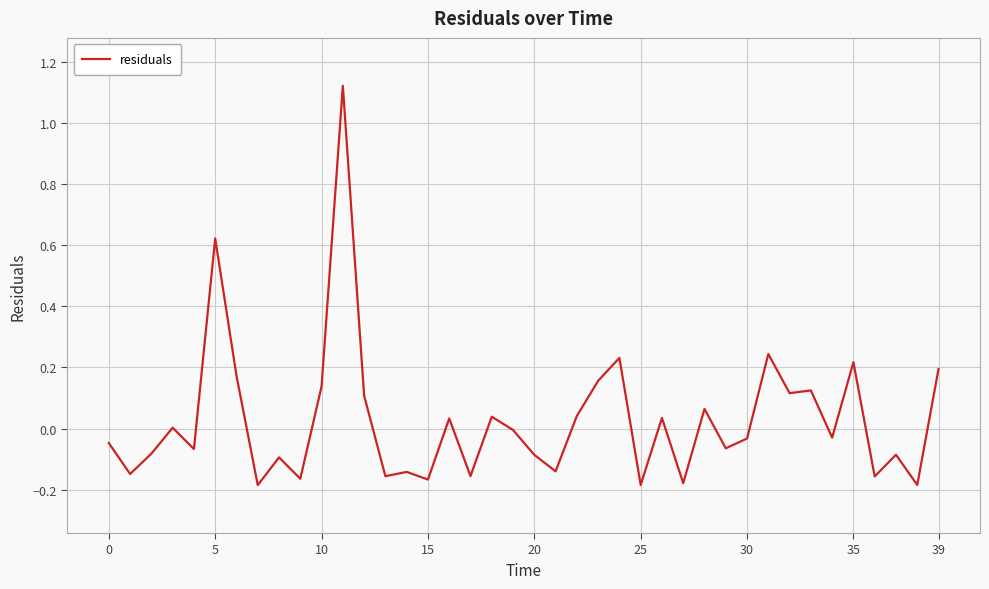

What is the difference between the maximum and minimum values?

1.3